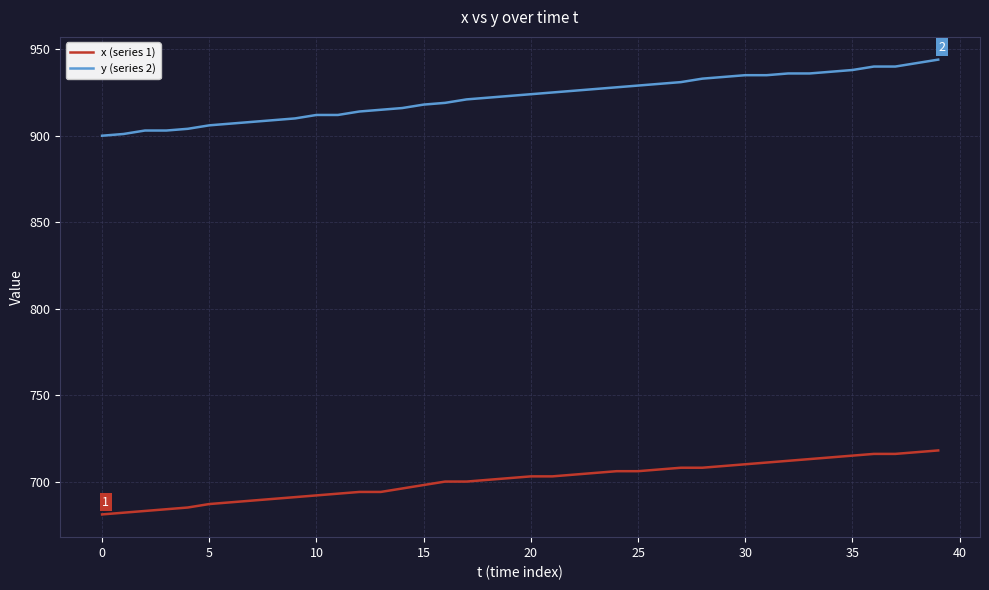

At how many categories does at least one series exceed 697?

40